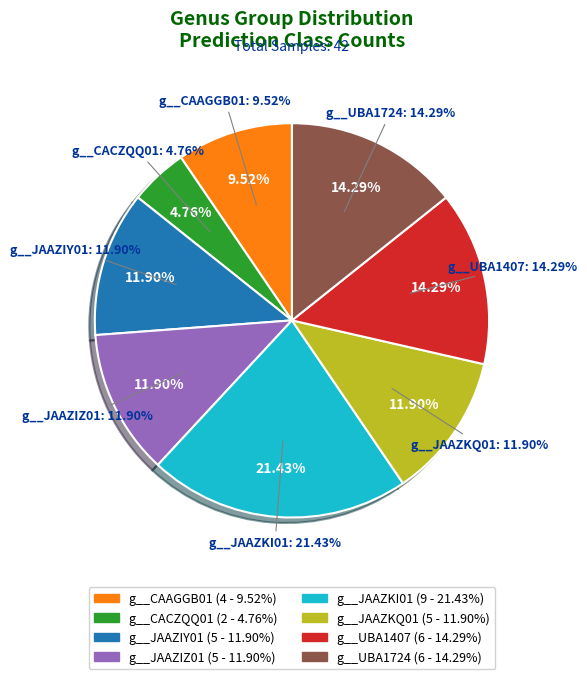

How many slices are in this pie chart?

8